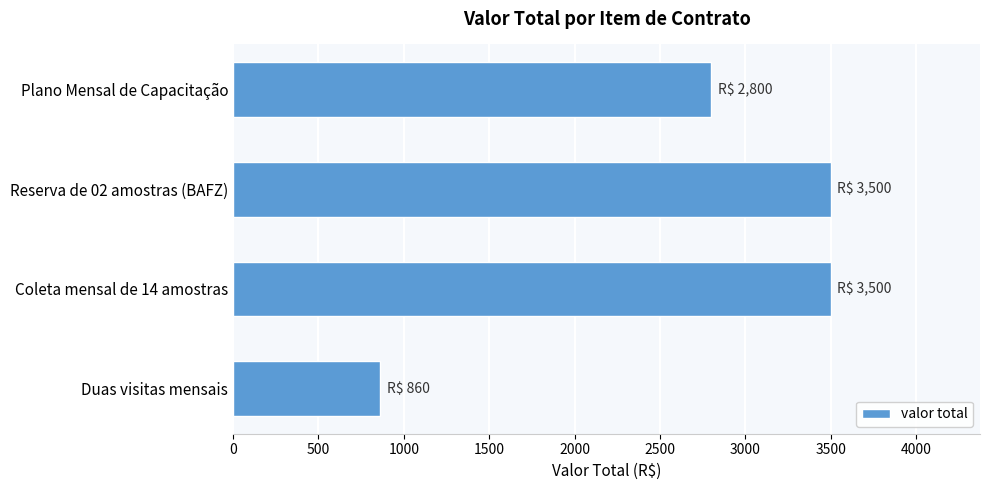

Count the number of data series in this chart.

1